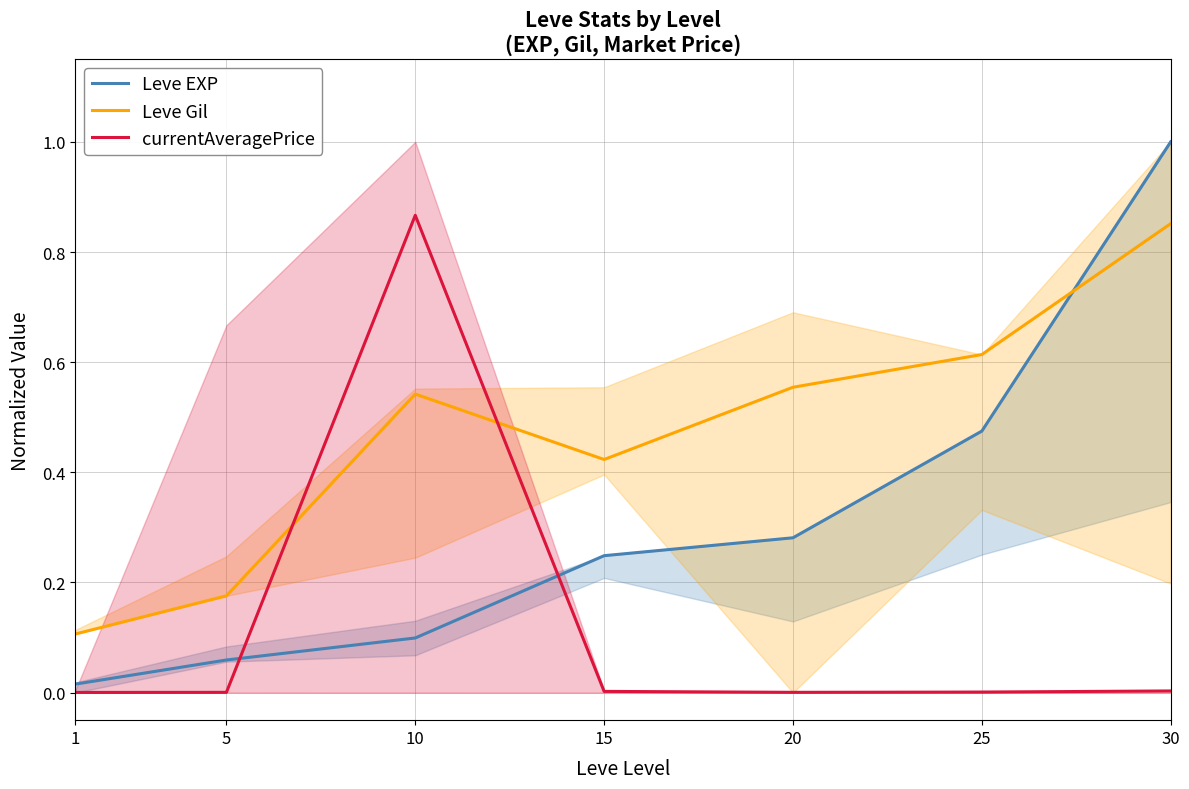

Which series has the largest total across all categories?

Leve Gil